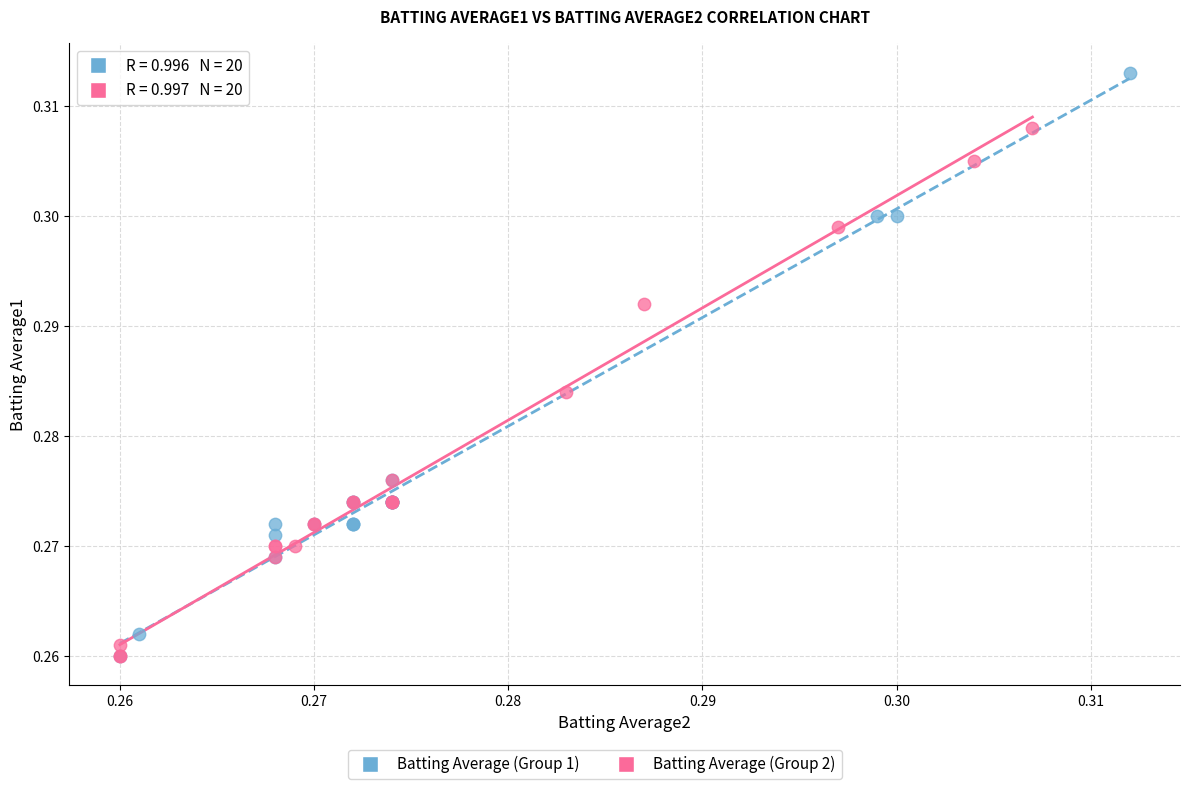

Which series contains the highest Y value?

Batting Average (Group 1)